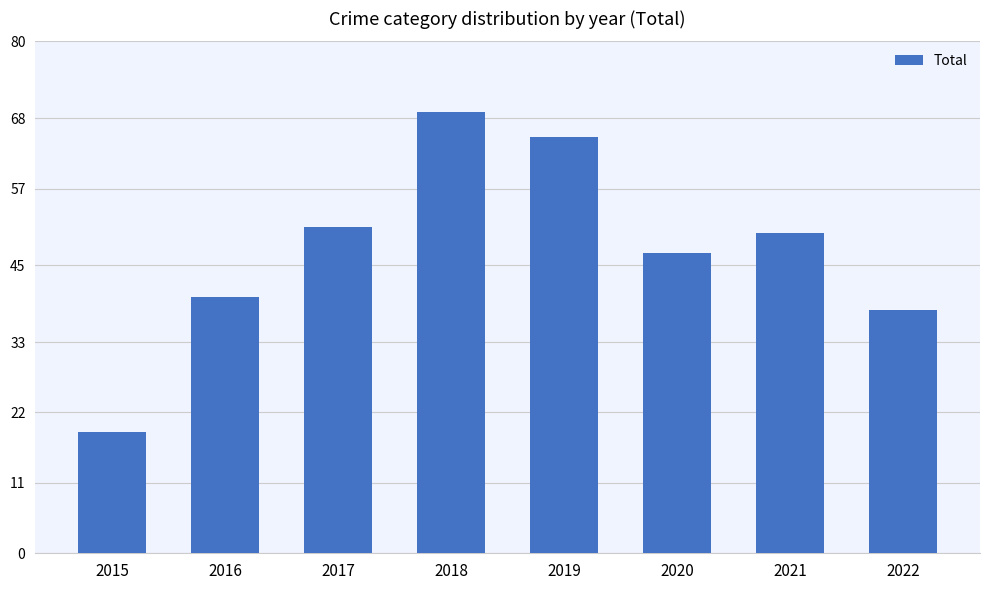

At which label does the data first exceed 50?

2017